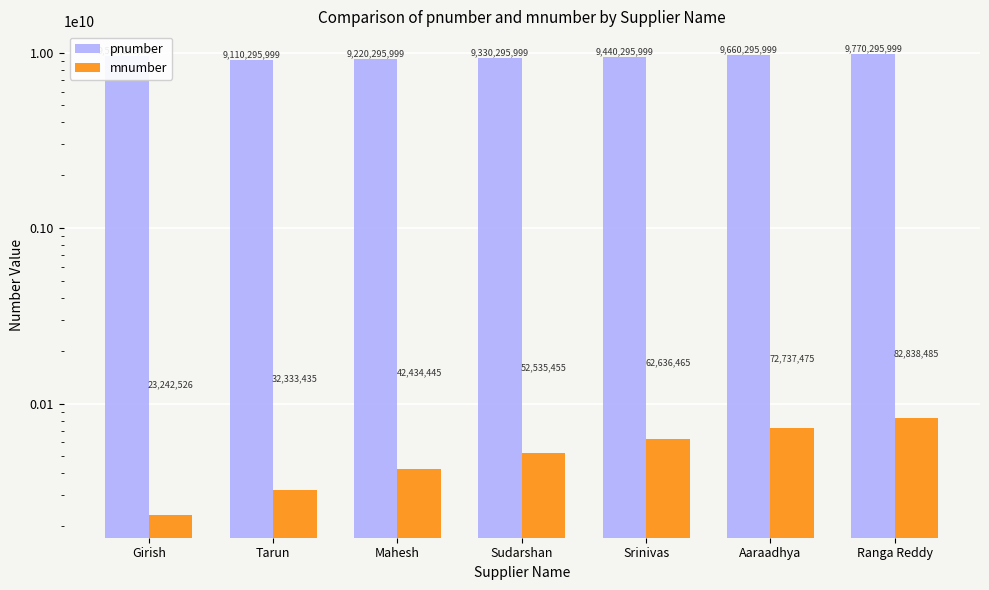

Where does the mnumber series first go above 52535455?

Srinivas